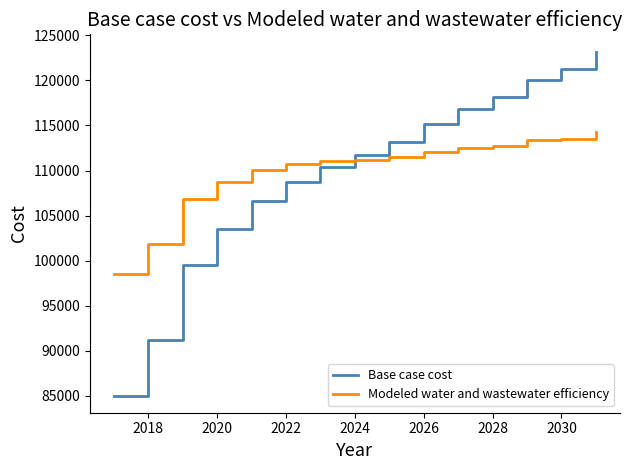

How many times do Base case cost and Modeled water and wastewater efficiency cross each other?

1